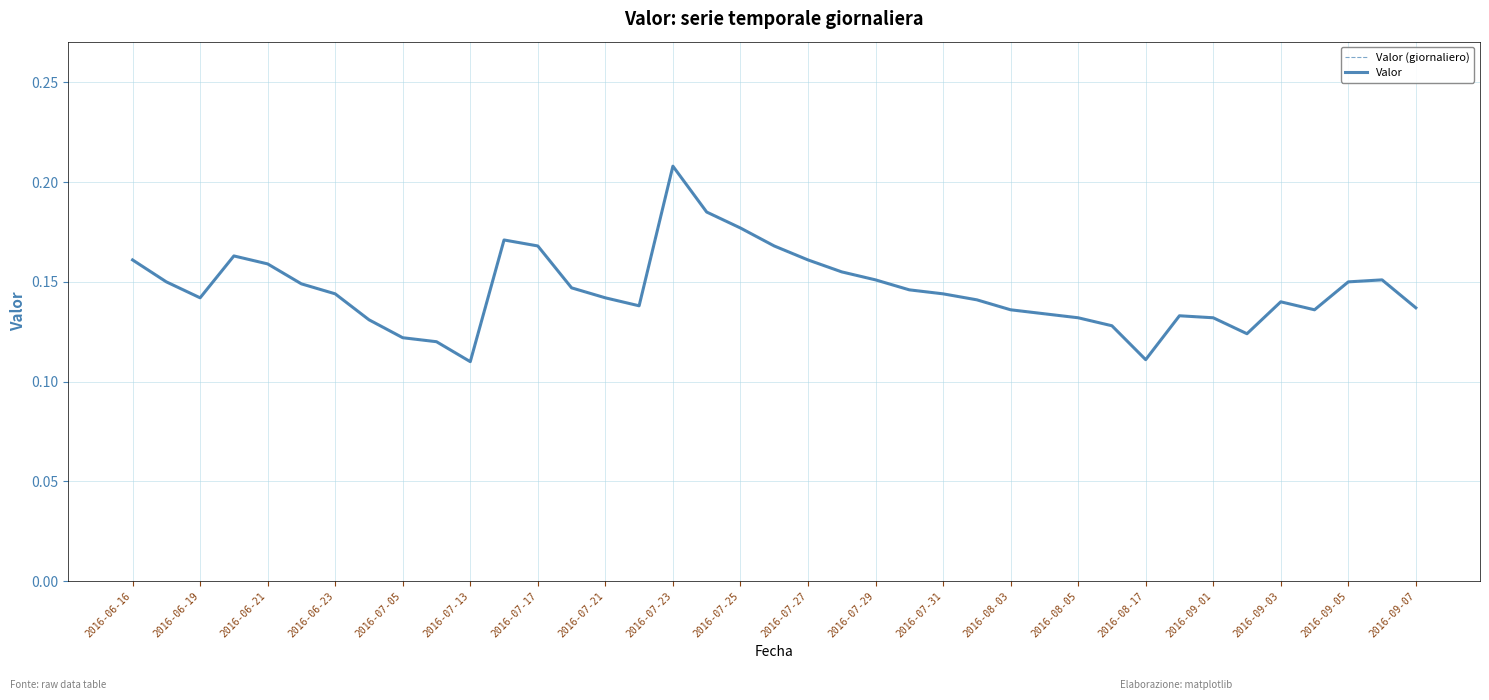

True or false: Valor and Valor (giornaliero) intersect in this chart.

False